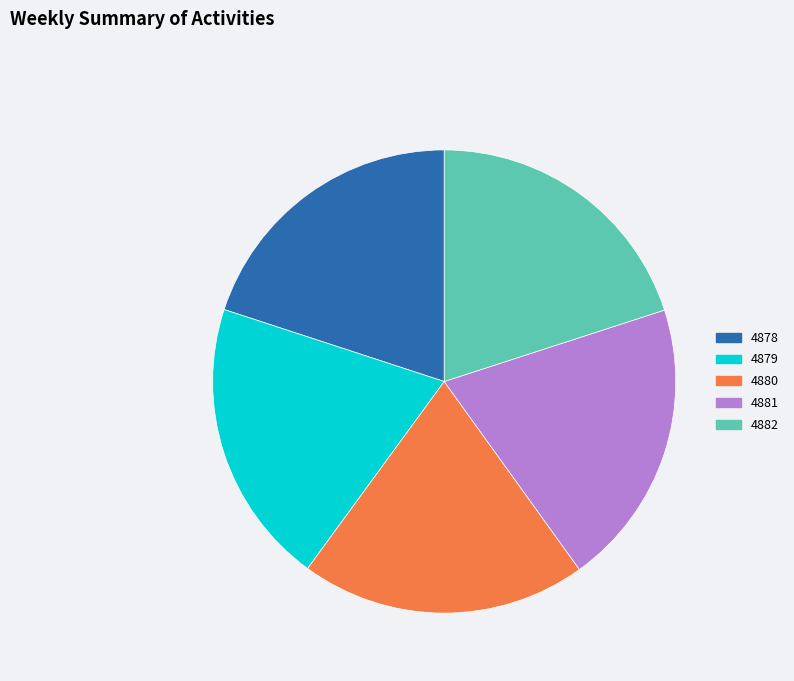

How many segments does this pie chart have?

5